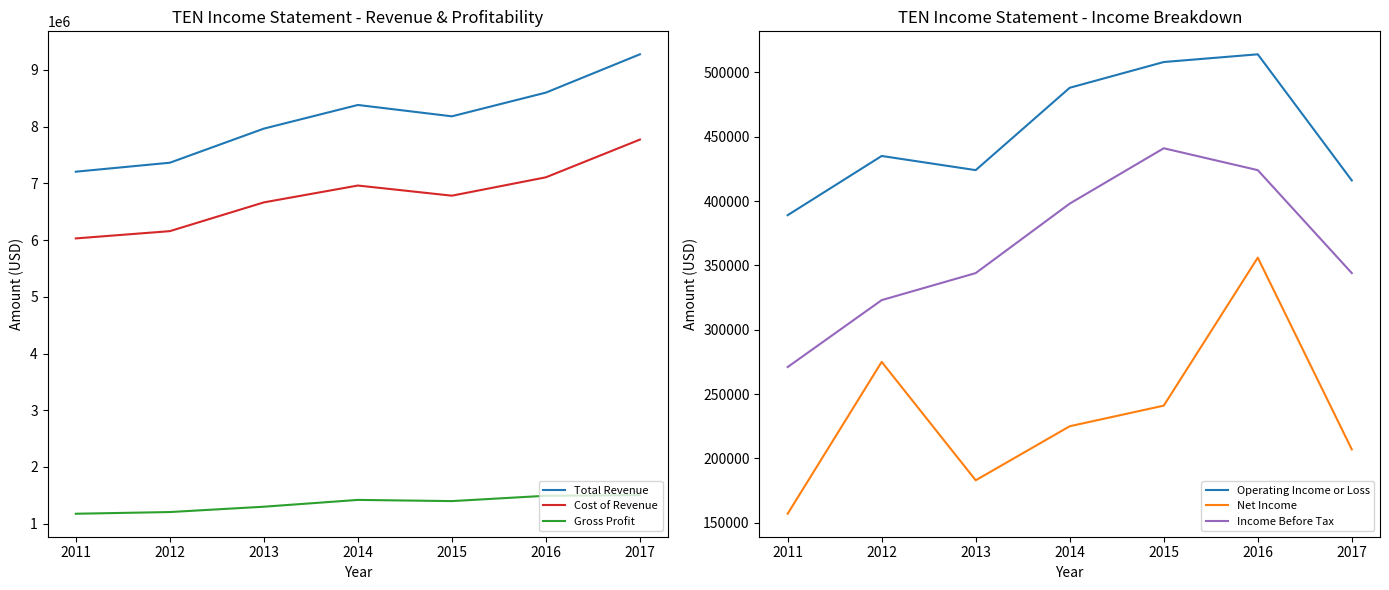

The value of Net Income at 2012 is 156654. True or false?

False